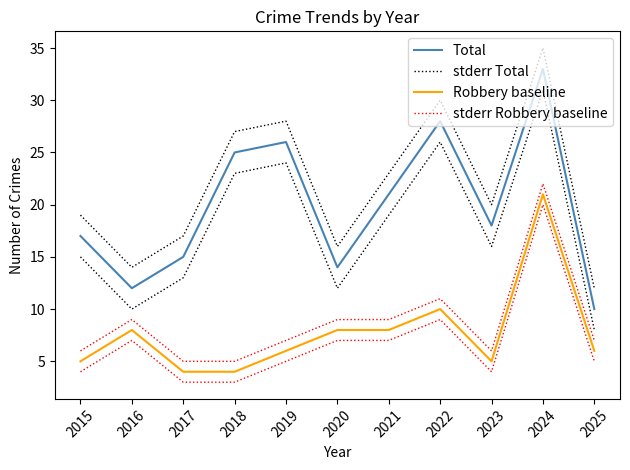

Which series changed the most between 2015 and 2016?

Total